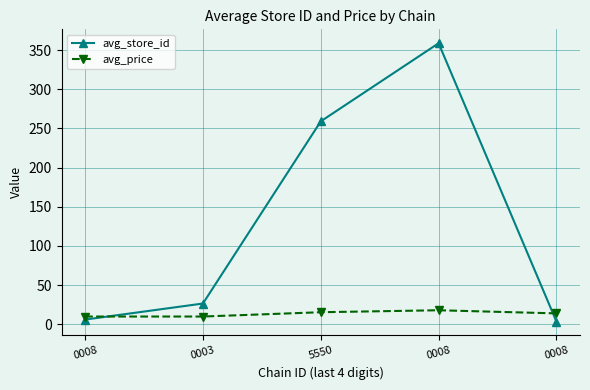

At which category does avg_price reach its first local peak?

0008